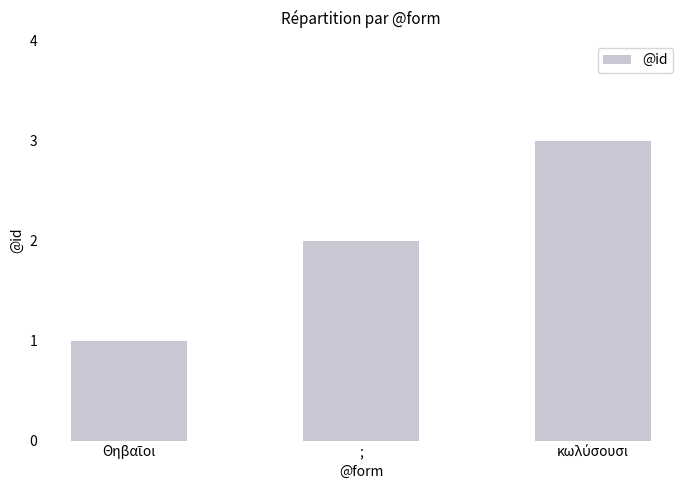

What is the label of the 2nd bar from the right?

;